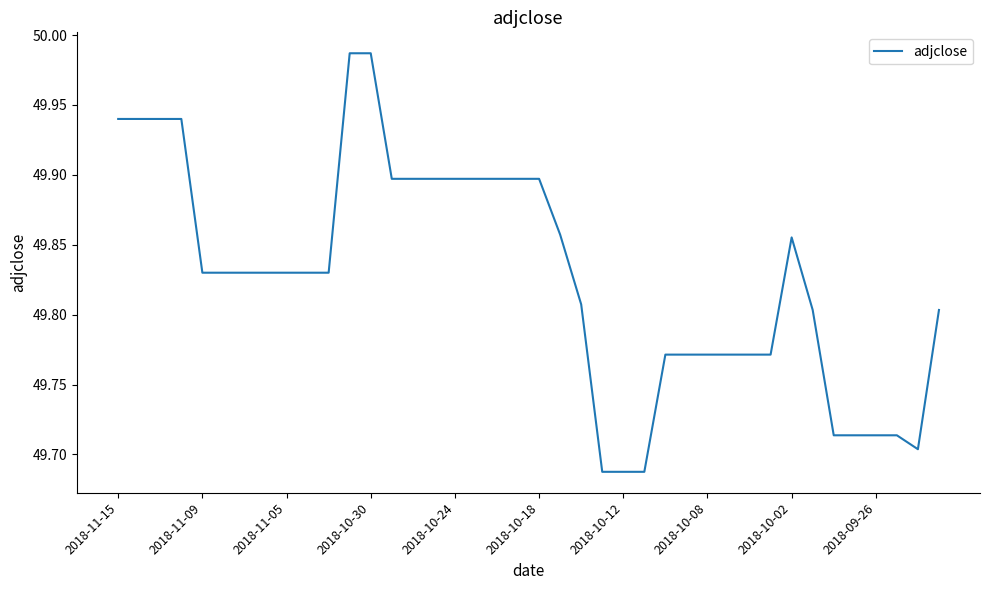

What is the difference between the maximum and minimum values?

0.3